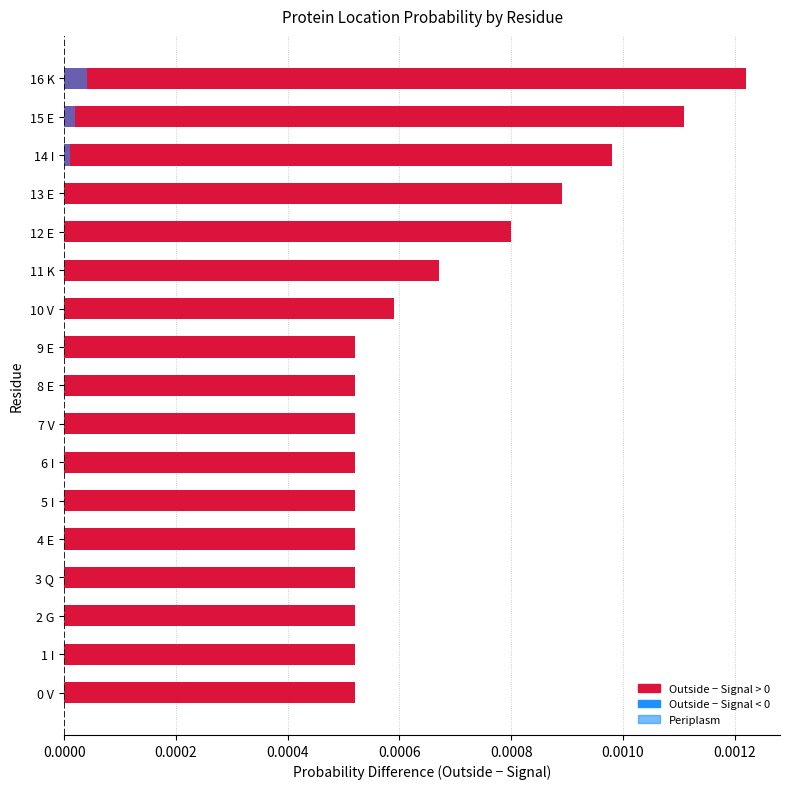

How many data points in Periplasm are above 0?

3